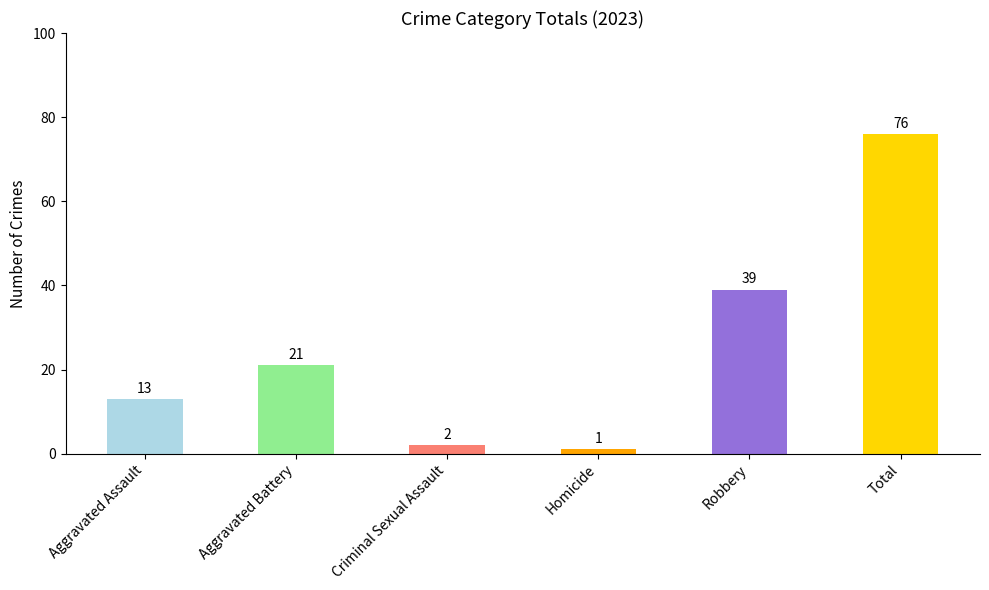

List the labels in order of value, smallest first.

Homicide, Criminal Sexual Assault, Aggravated Assault, Aggravated Battery, Robbery, Total